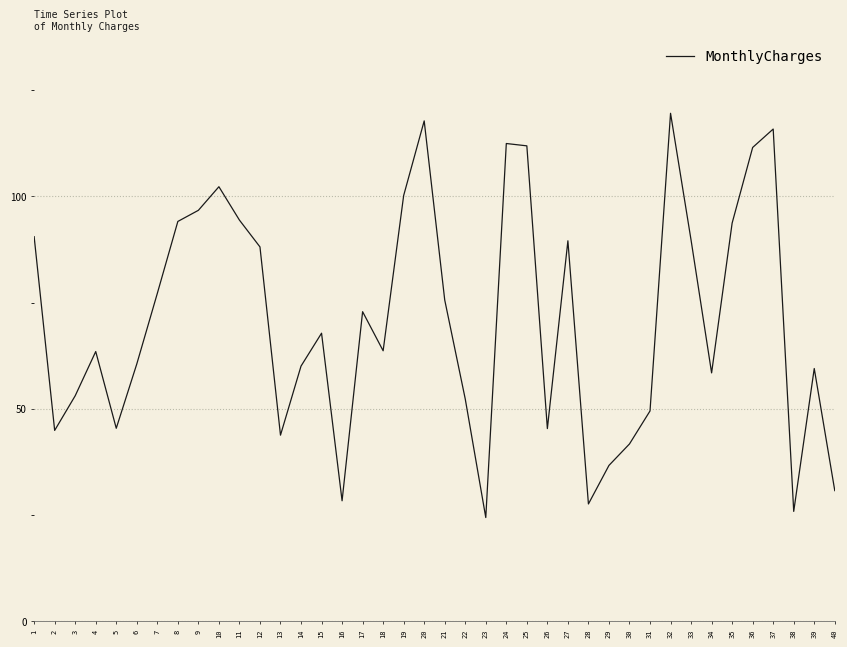

What is the change in value from 9 to 21?

-21.1